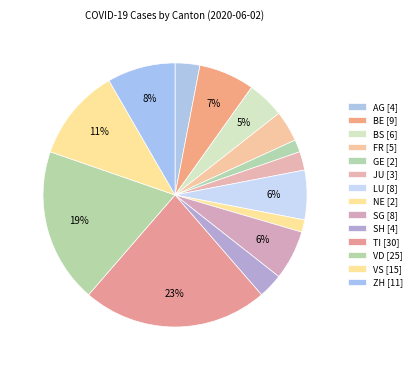

Which slice is the largest?

TI